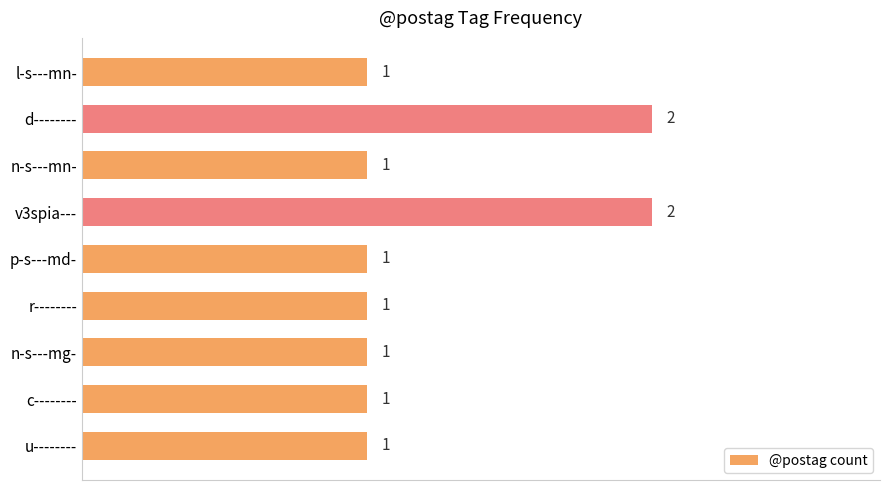

What is the greatest value displayed?

2